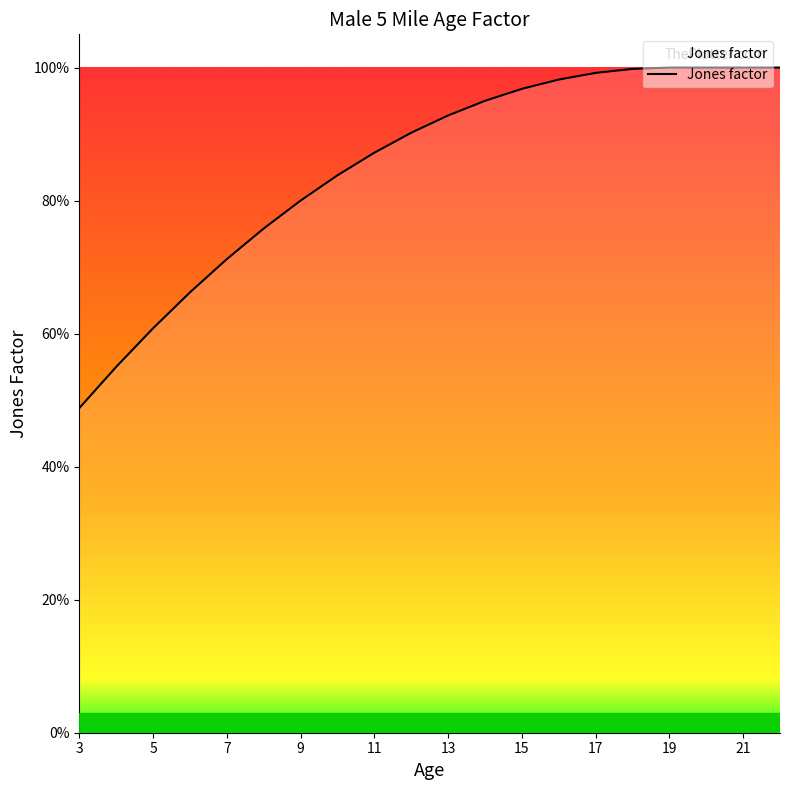

How many categories are shown in the chart?

20